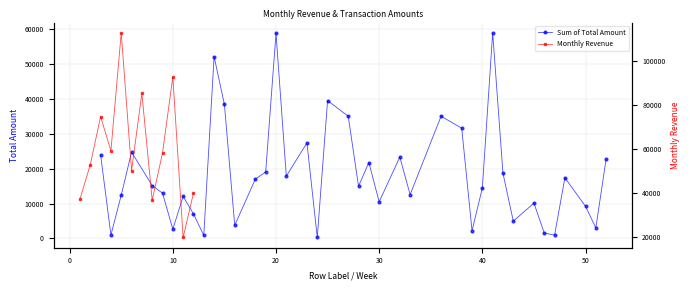

In Sum of Total Amount, how many points are lower than both neighbors (excluding endpoints)?

13